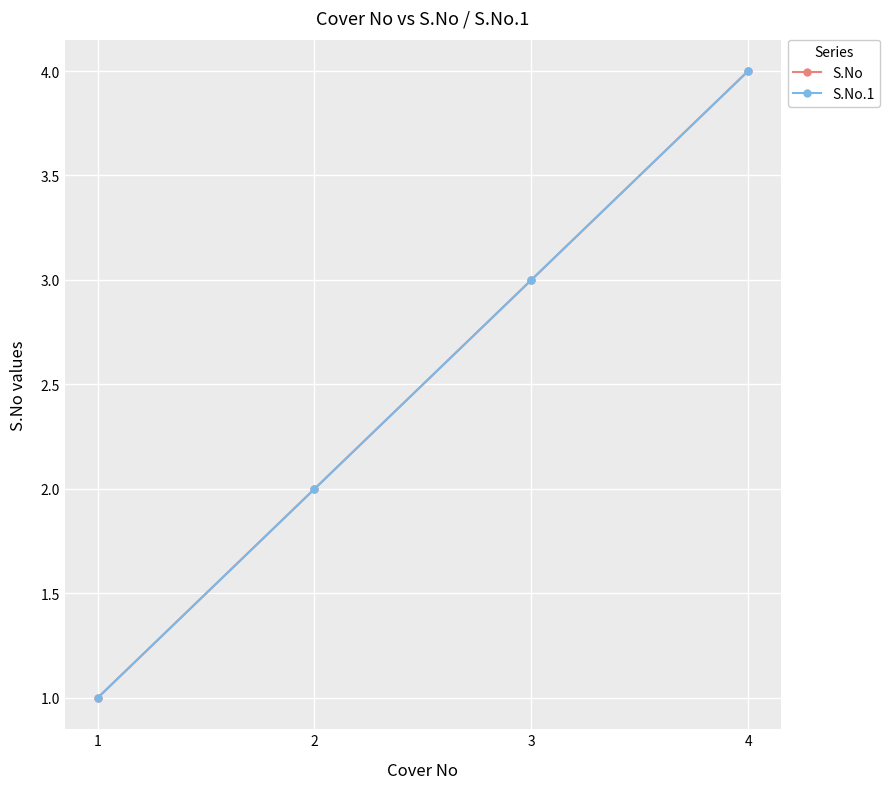

Reading left to right, transcribe all the data shown in this chart.

S.No: 1	2	3	4
S.No.1: 1	2	3	4